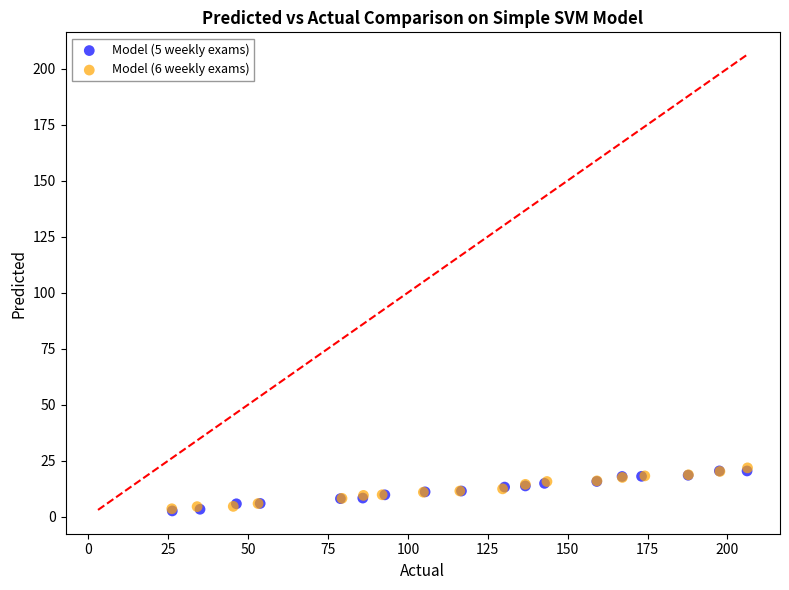

What are all the series names shown in the legend?

Model (5 weekly exams), Model (6 weekly exams)